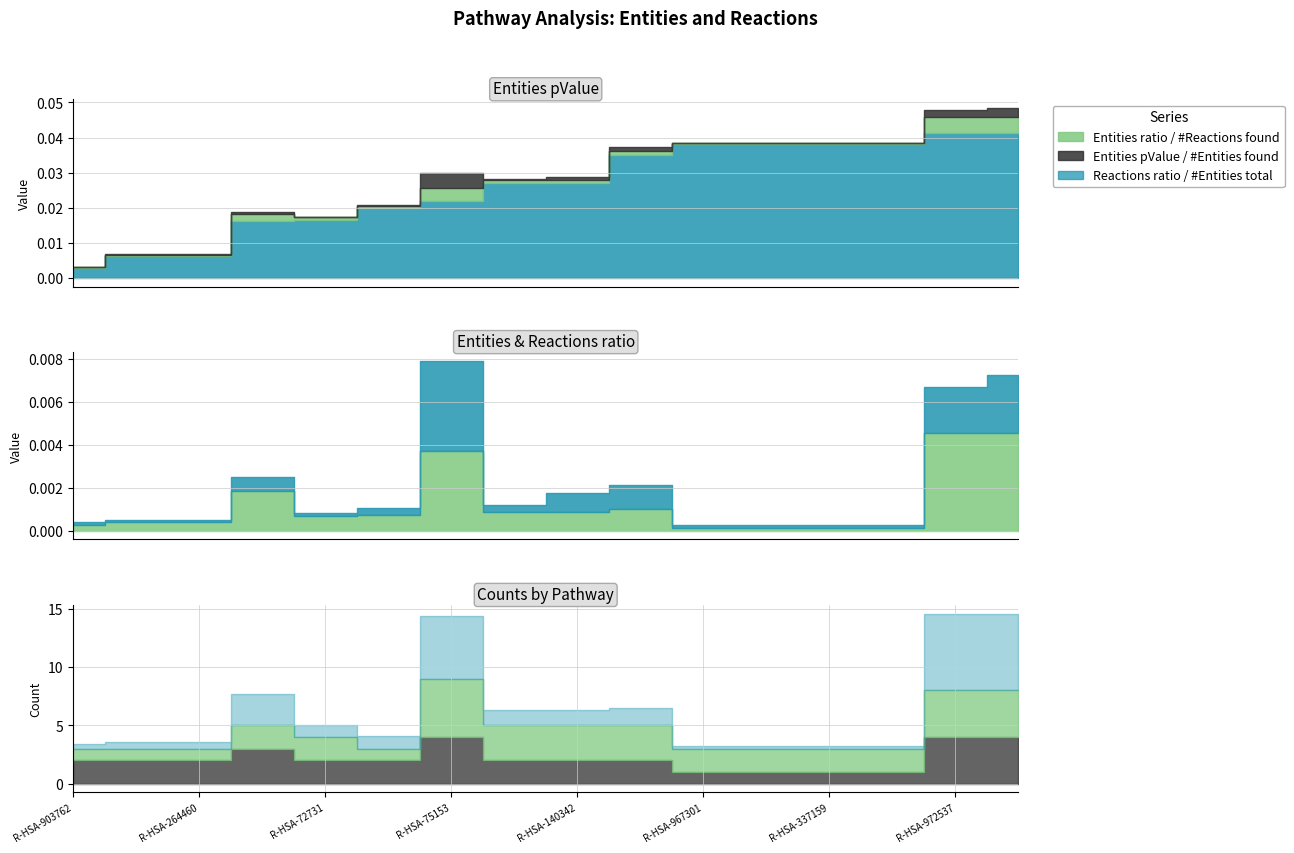

List the series in order of their peak value, highest first.

Entities pValue, Entities ratio, Reactions ratio